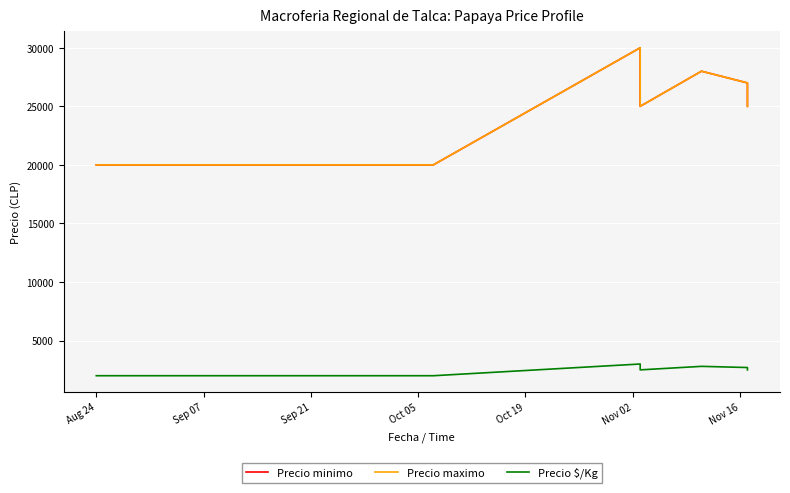

Reading left to right, transcribe all the data shown in this chart.

Precio minimo: 20000	20000	20000	20000	20000	20000	30000	25000	28000	27000	25000
Precio maximo: 20000	20000	20000	20000	20000	20000	30000	25000	28000	27000	25000
Precio $/Kg: 2000	2000	2000	2000	2000	2000	3000	2500	2800	2700	2500